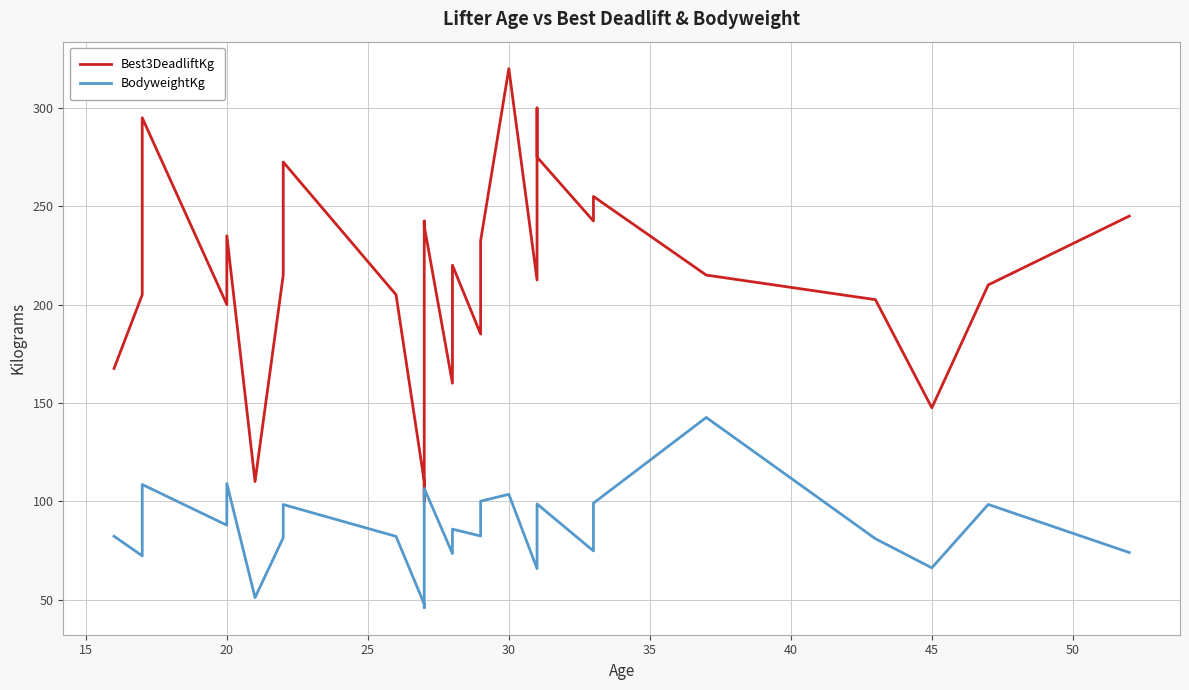

Is the value of BodyweightKg at 29 greater than the value of Best3DeadliftKg at 11?

No